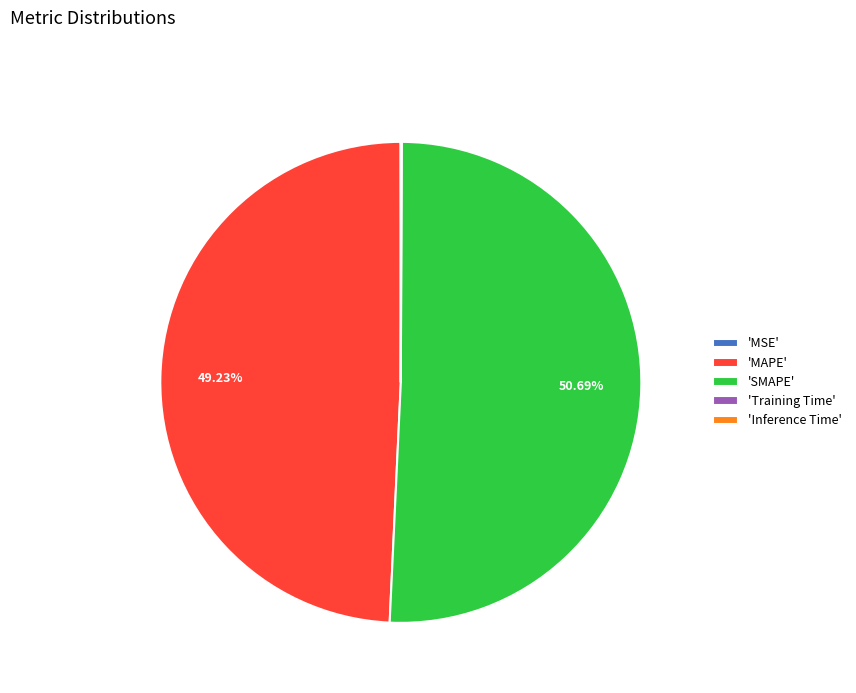

Which slice is the largest?

'SMAPE'